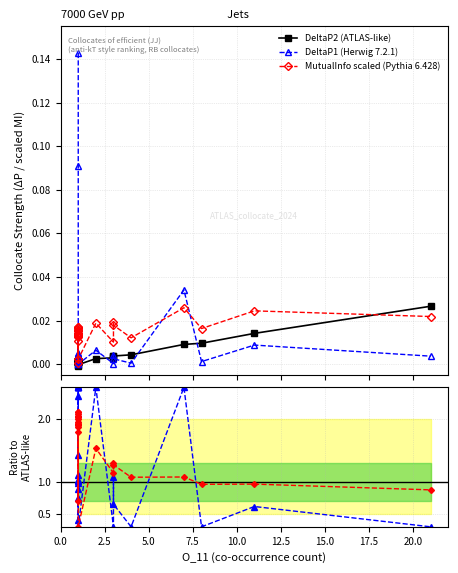

True or false: DeltaP2 (ATLAS-like) and MutualInfo scaled (Pythia 6.428) intersect in this chart.

True